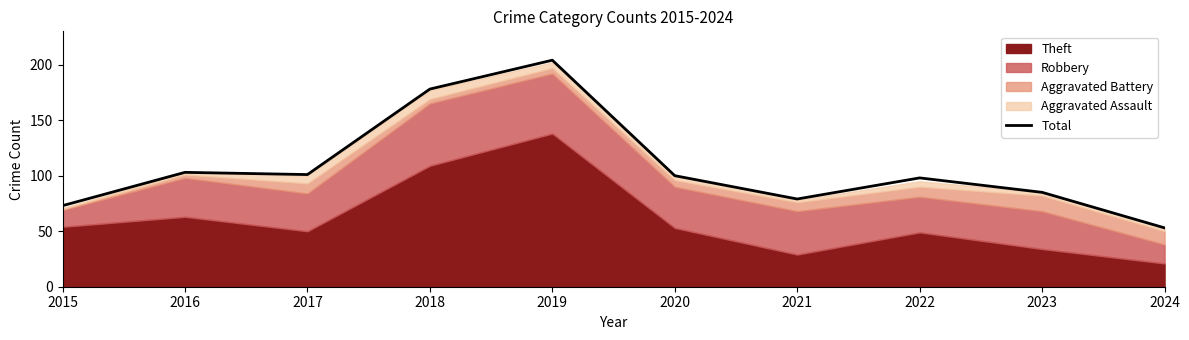

What is the change in value from 2018 to 2022?

-80